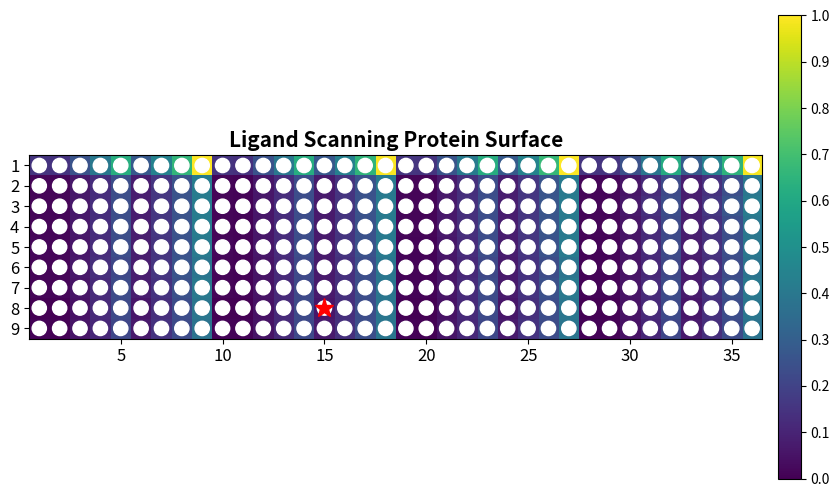

At how many categories does at least one series exceed 0?

36